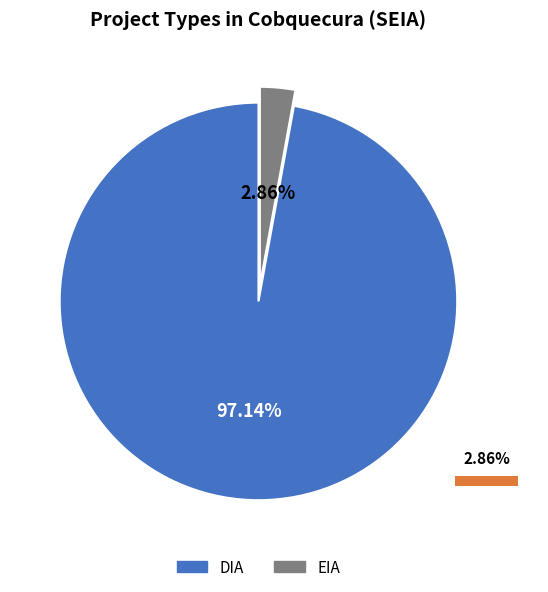

Which slice is the smallest?

EIA